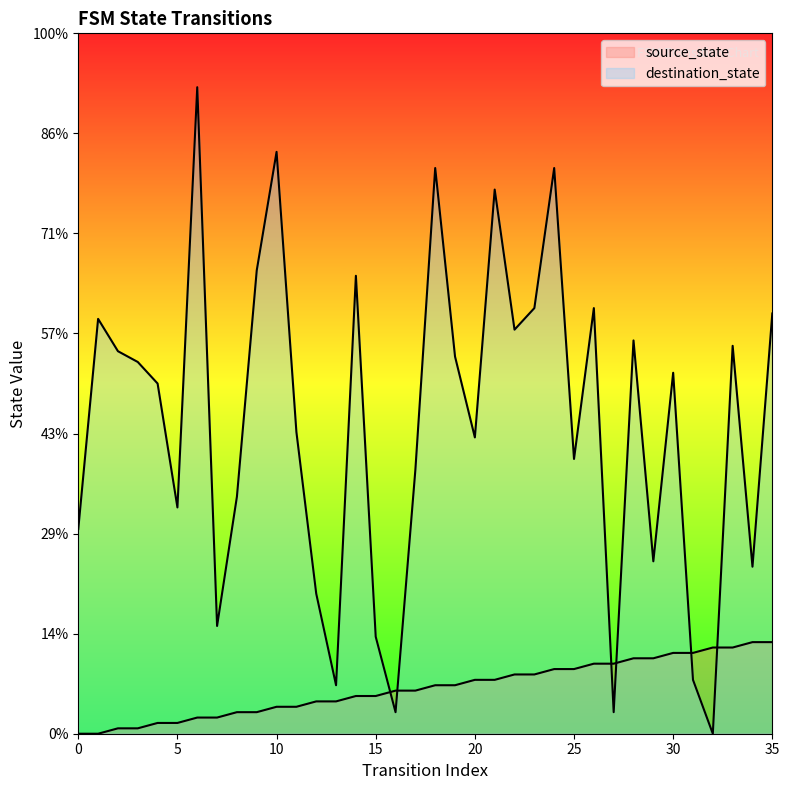

True or false: source_state has more than 1 interior local peaks.

False